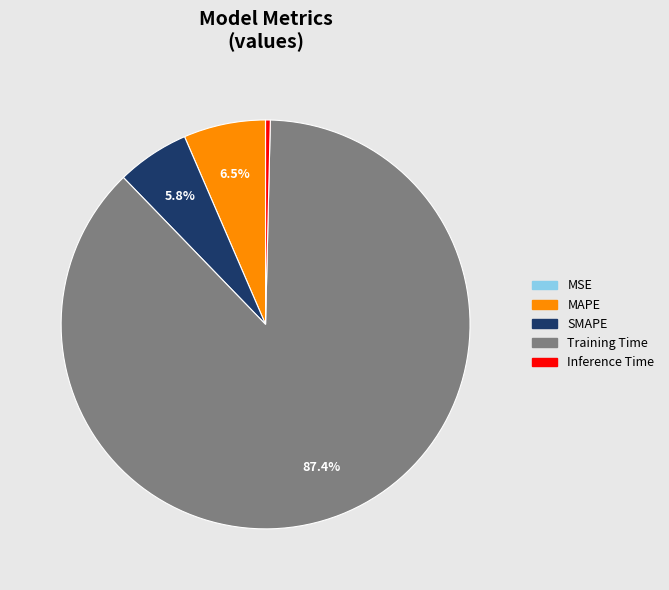

Is there a majority slice in this chart?

Yes